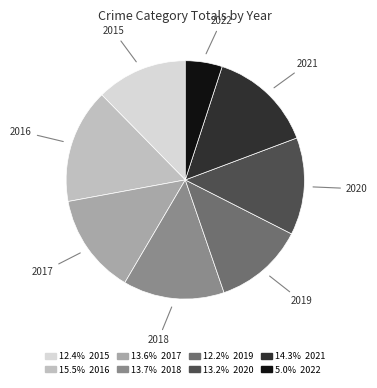

Is the sum of 2017 and 2018 greater than half?

No